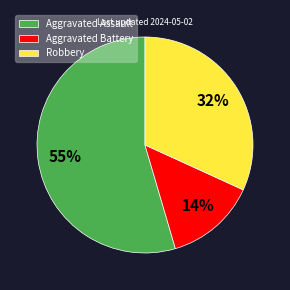

Which category has the smallest portion of the pie?

Aggravated Battery